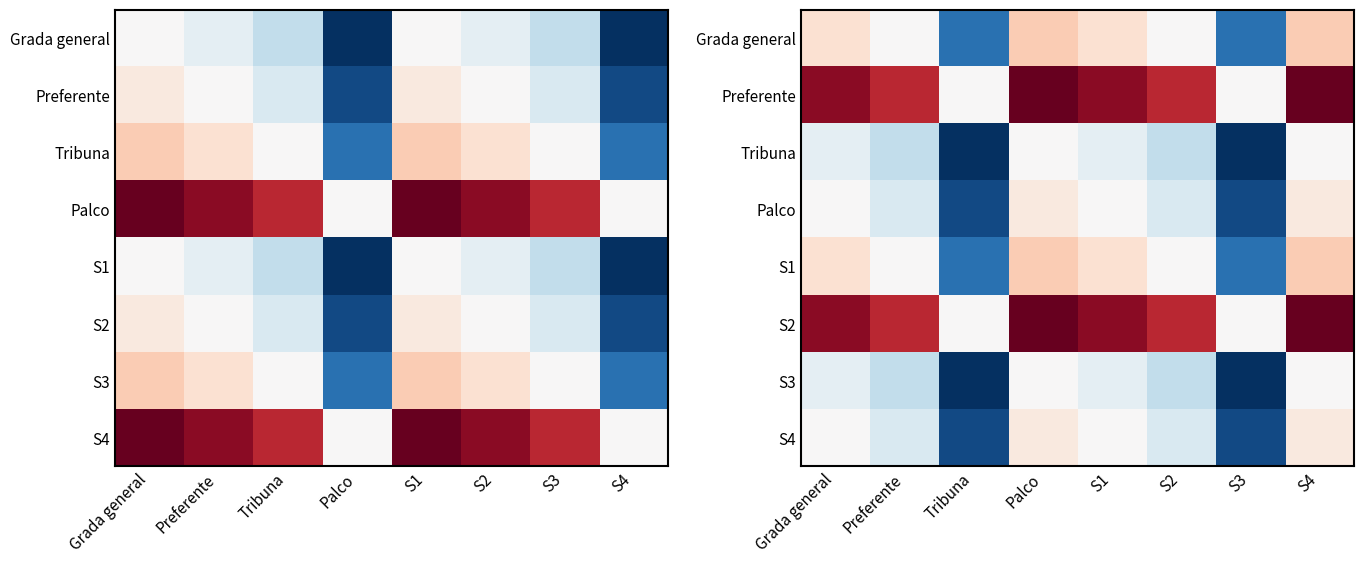

How many categories are shown in the chart?

8